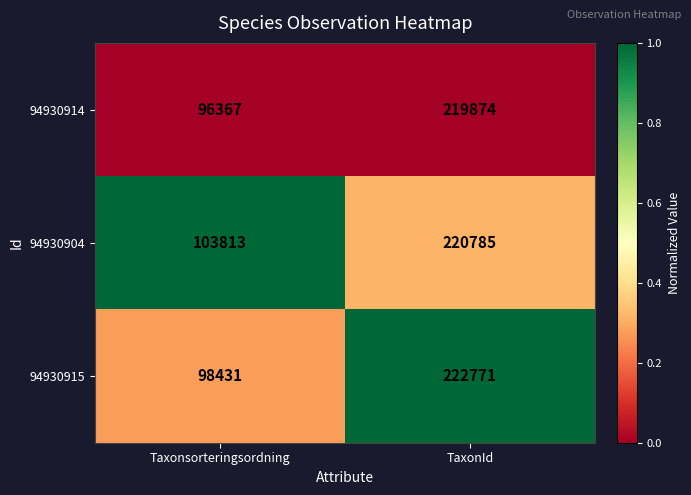

Which label corresponds to the smallest value in the chart?

Taxonsorteringsordning